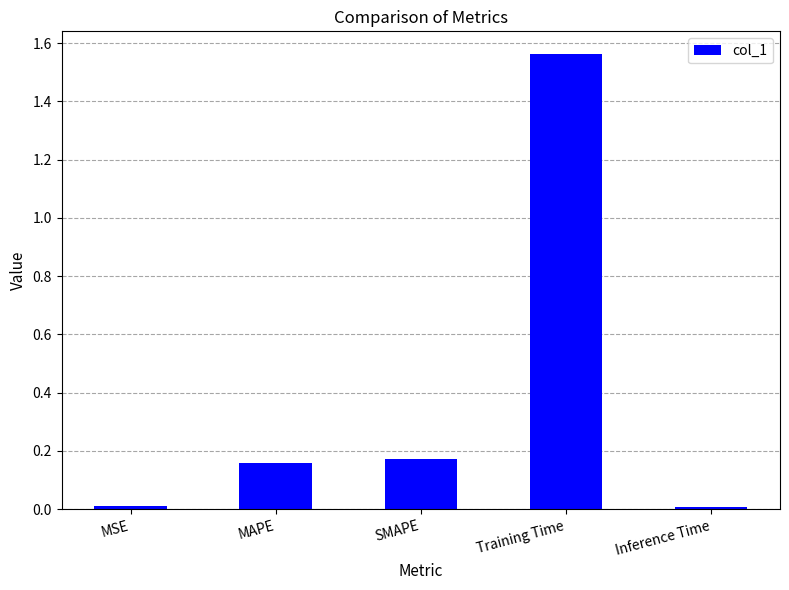

Is it true that the value at Inference Time is 0.0?

True